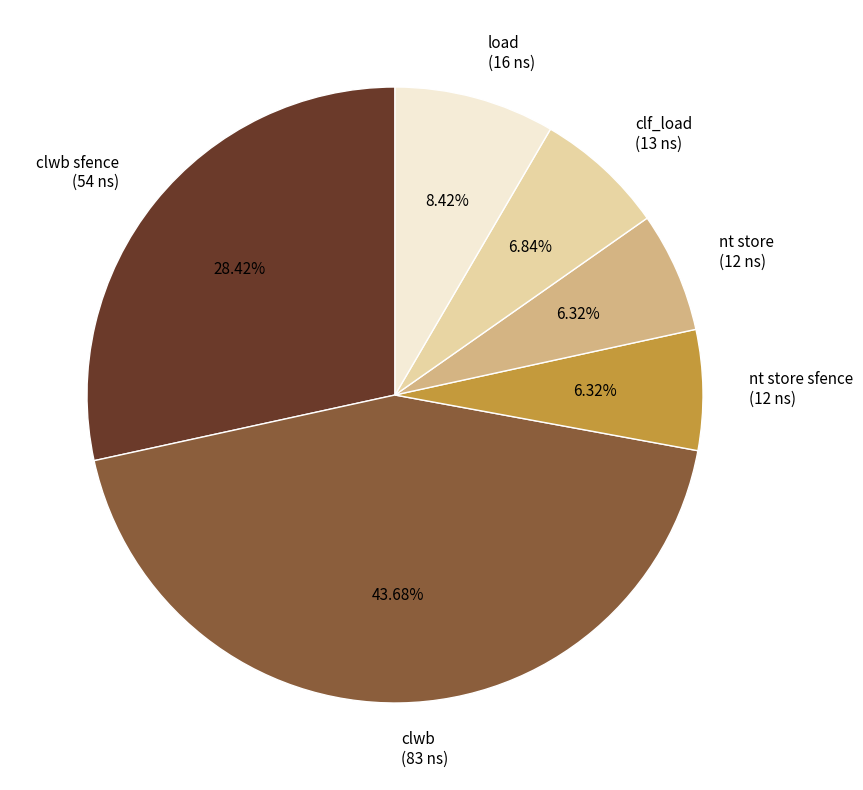

To the nearest percent, what is the average slice percentage?

17%